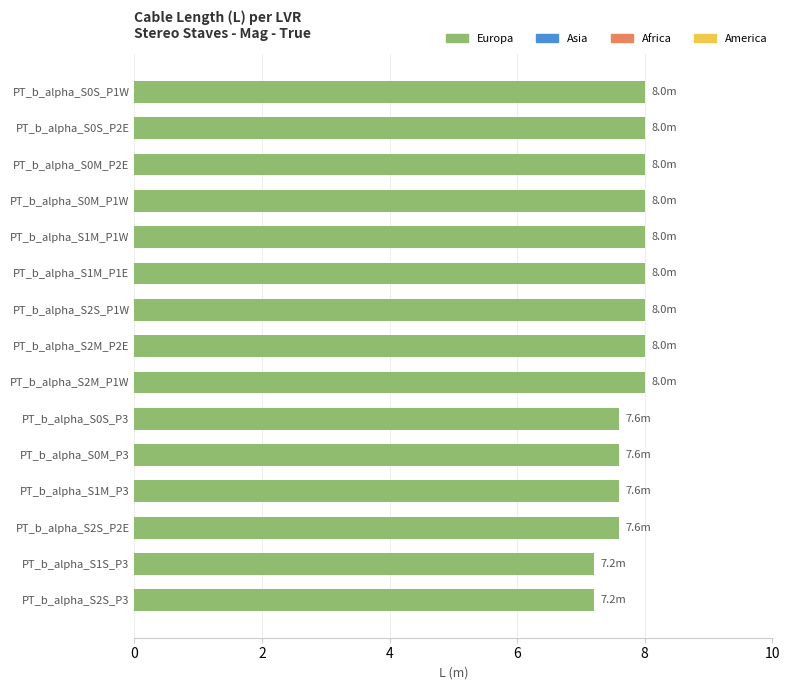

How many values are between 7 and 8?

15